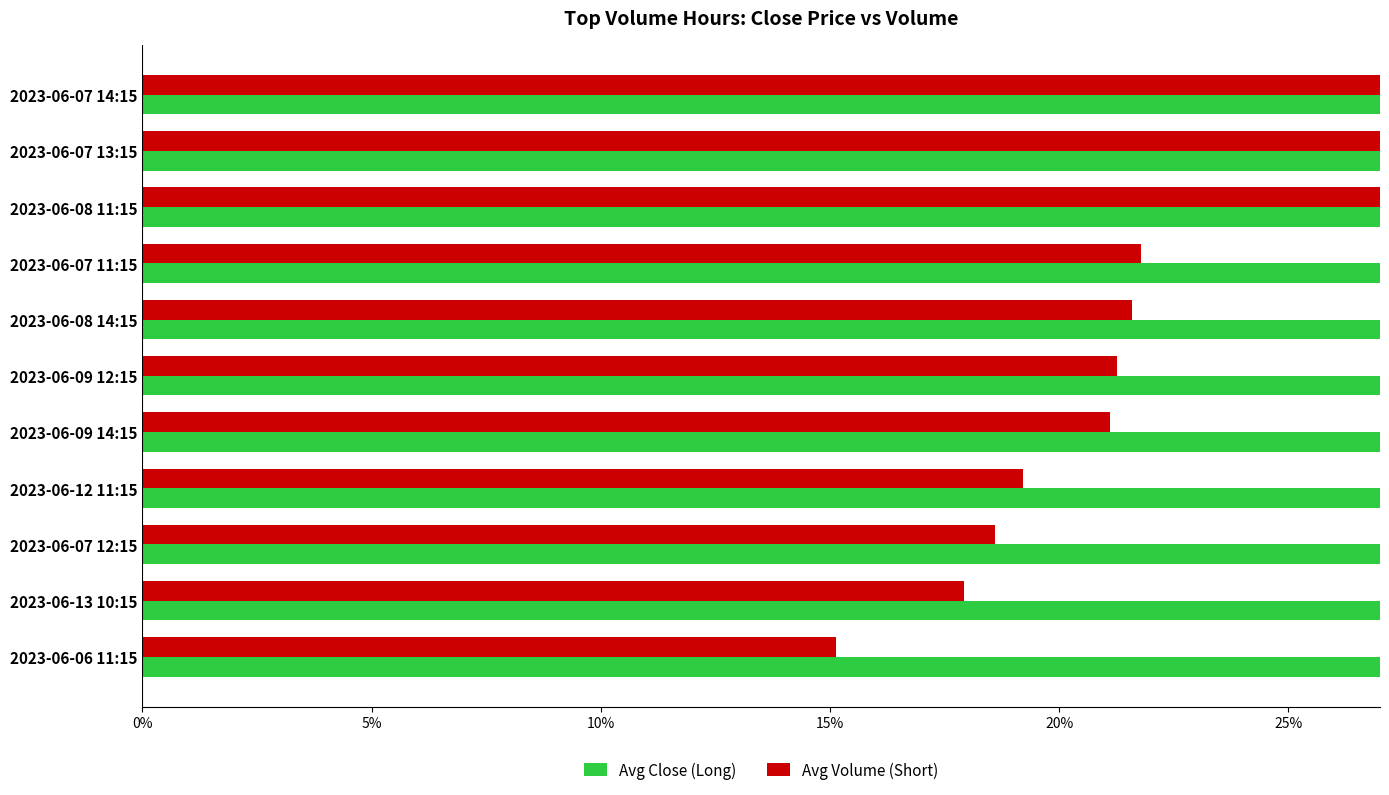

At 2023-06-07 13:15, list the series in order from largest to smallest.

Avg Close (Long), Avg Volume (Short)